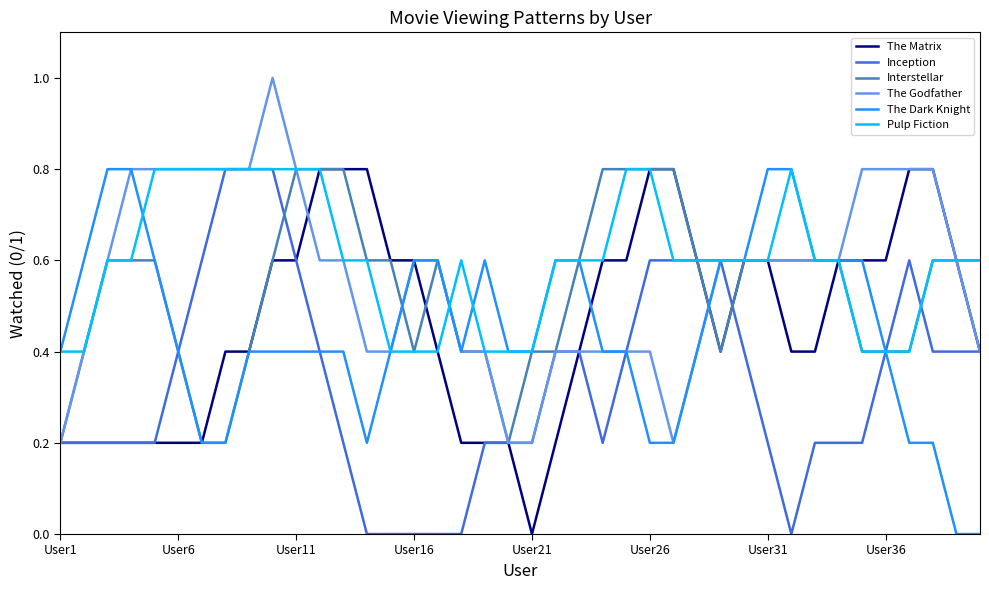

What is the highest value of the Inception series?

0.8